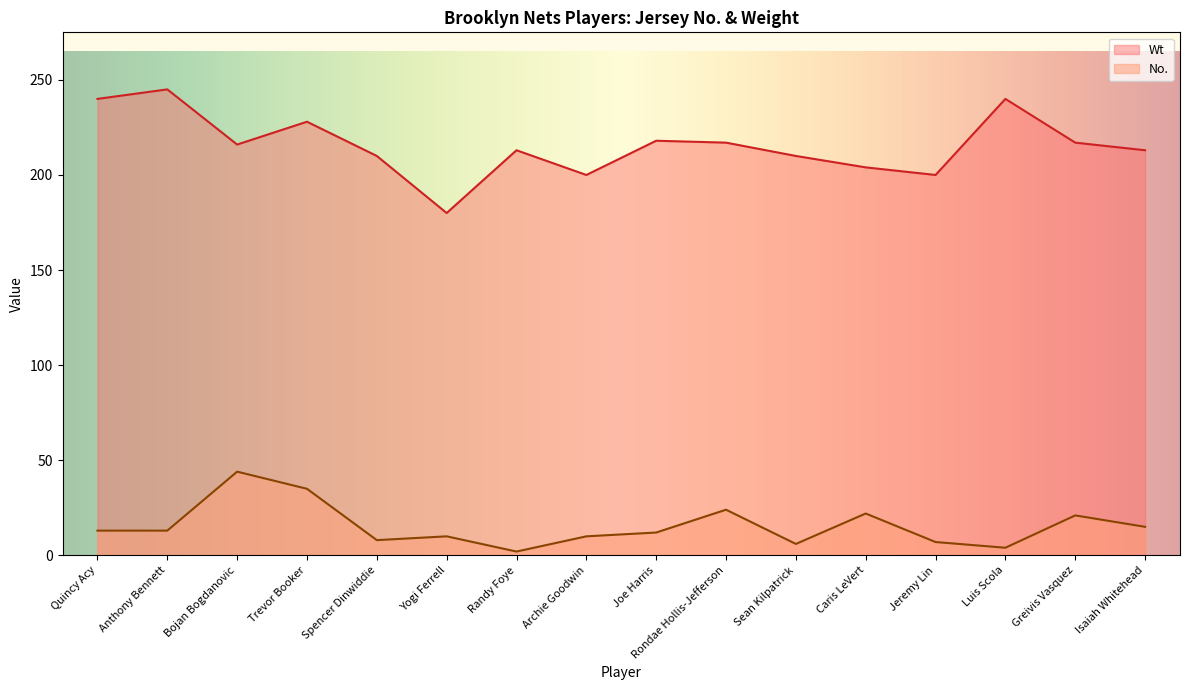

What is the value of the Wt point at the 13th from the left?

200